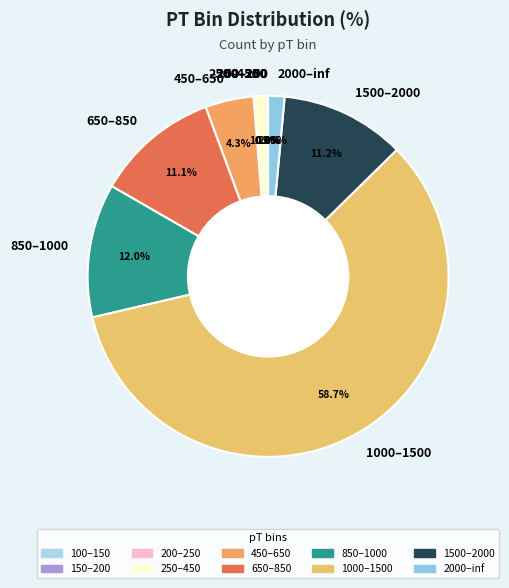

To the nearest percent, what is the difference between the largest and smallest slice percentages?

59%